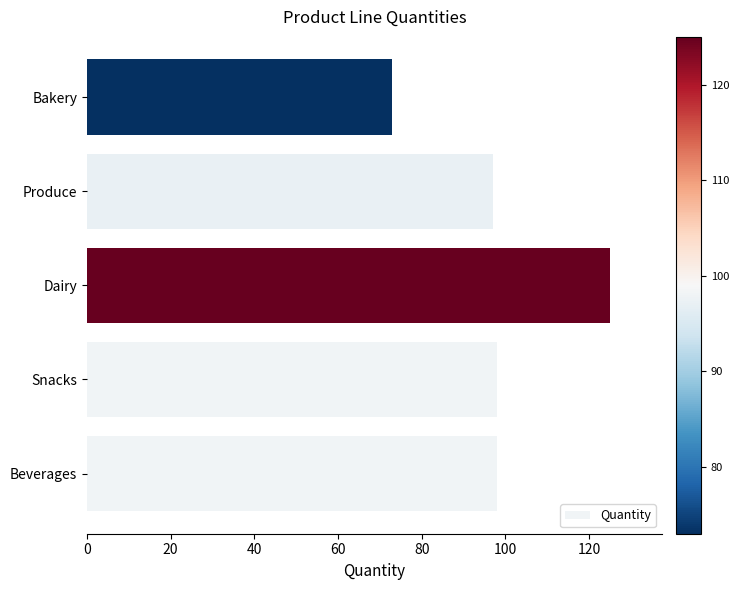

Reading bottom to top, list all the values displayed in this chart.

98	98	125	97	73